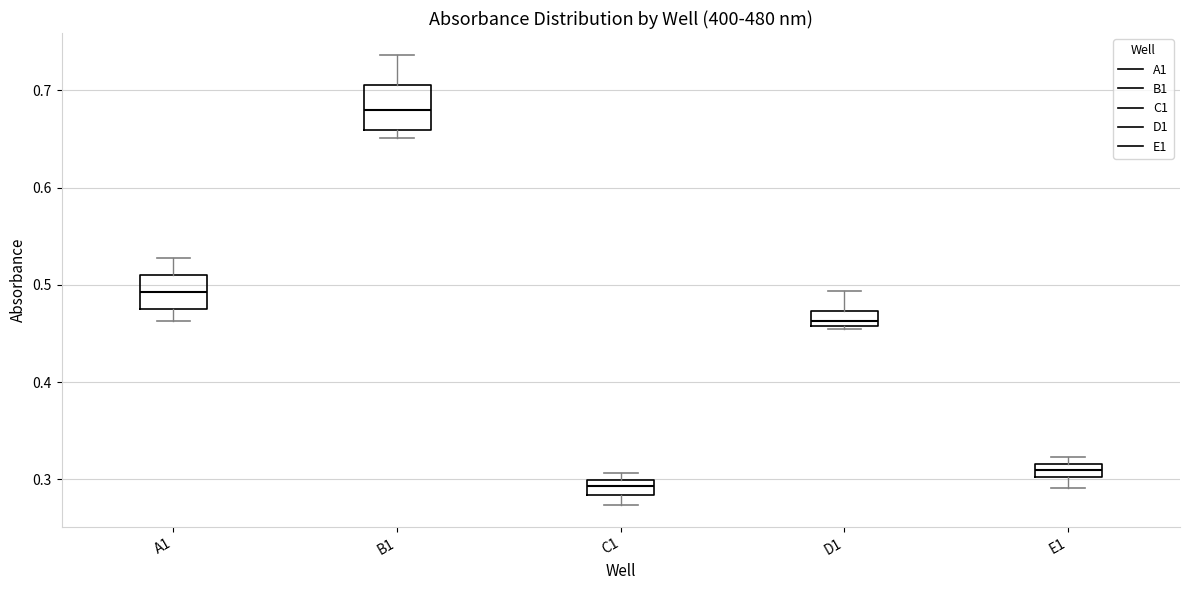

Which box has the lowest median line?

C1